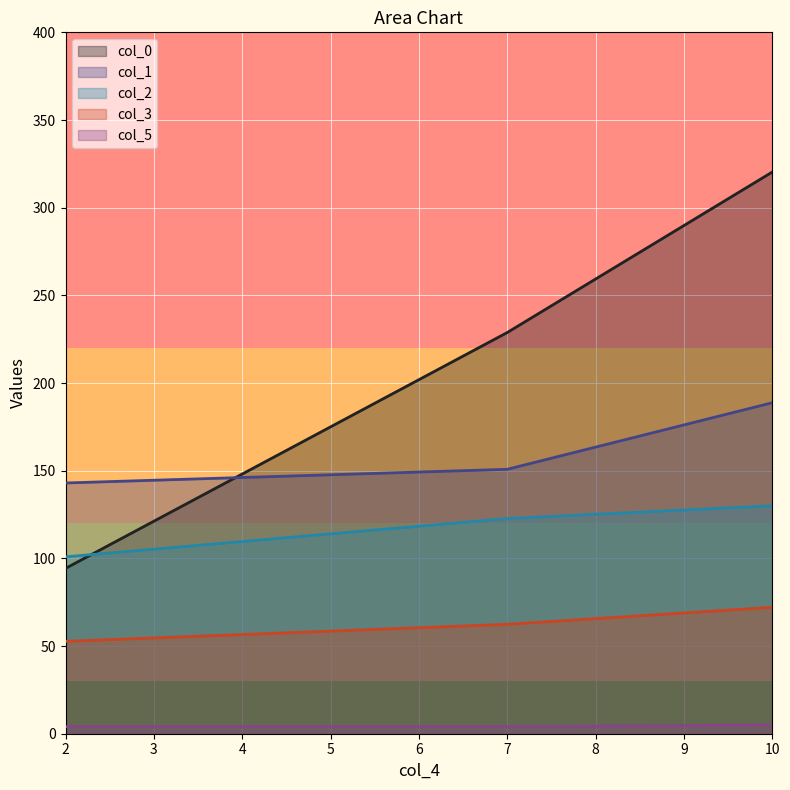

How many lines are shown in the chart?

5